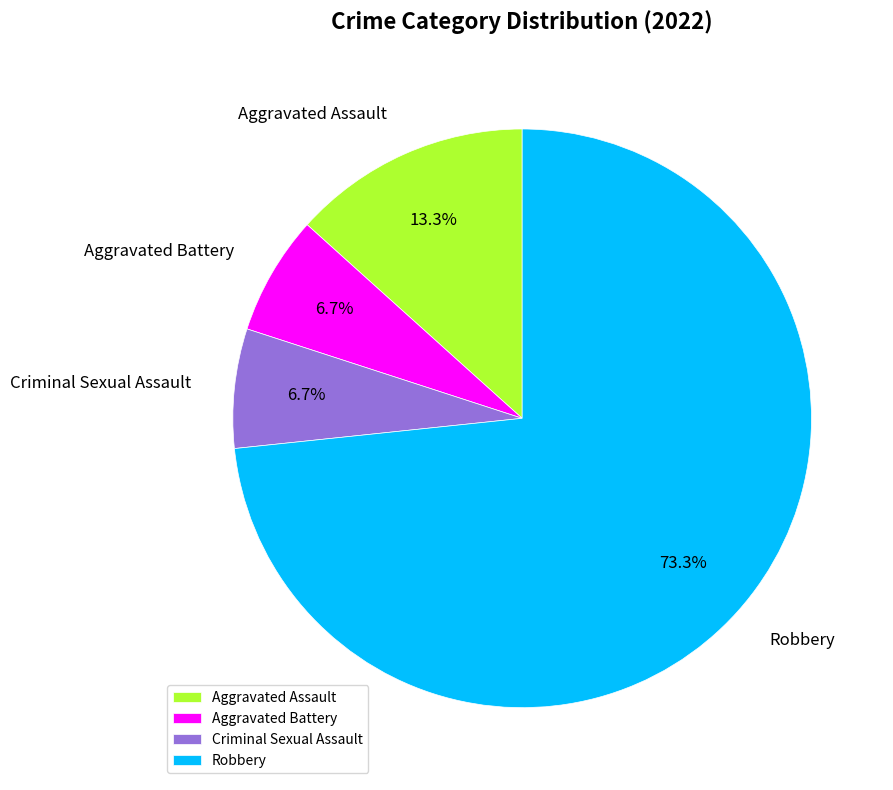

True or false: Aggravated Assault accounts for 2% of the total.

False